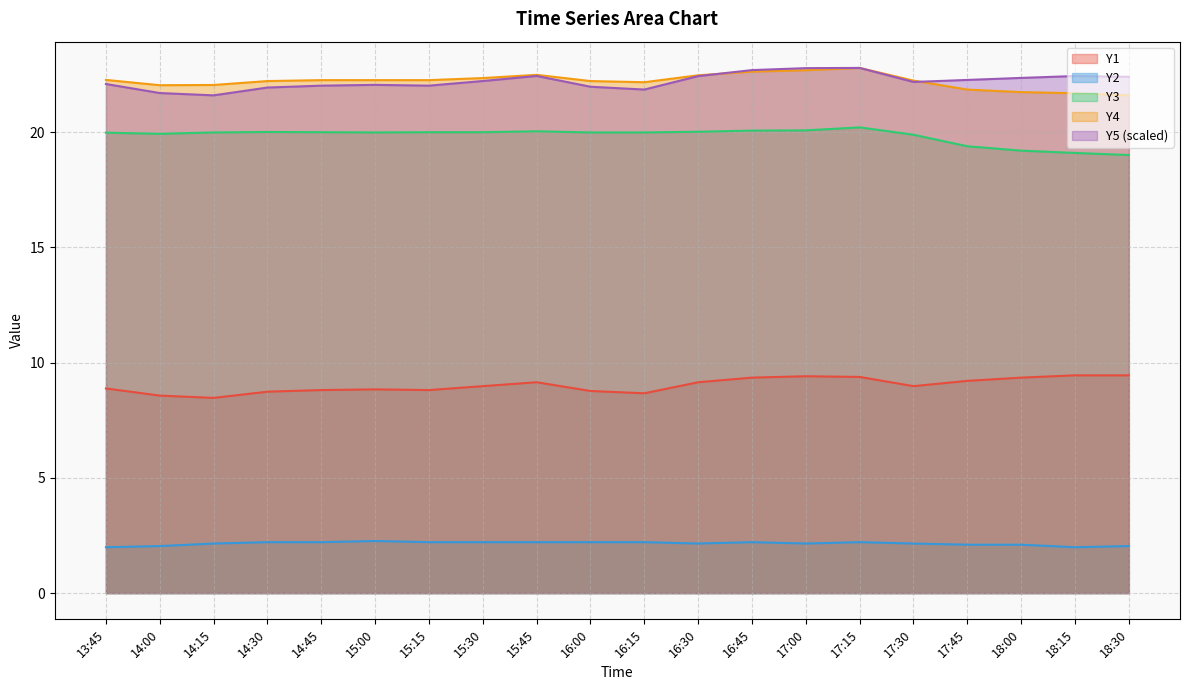

Reading left to right, transcribe all the data shown in this chart.

Y1: 8.9	8.6	8.5	8.7	8.8	8.8	8.8	9.0	9.2	8.8	8.7	9.2	9.3	9.4	9.4	9.0	9.2	9.3	9.4	9.4
Y2: 2.0	2.0	2.1	2.2	2.2	2.3	2.2	2.2	2.2	2.2	2.2	2.1	2.2	2.1	2.2	2.1	2.1	2.1	2.0	2.0
Y3: 20.0	19.9	20.0	20.0	20.0	20.0	20.0	20.0	20.0	20.0	20.0	20.0	20.1	20.1	20.2	19.9	19.4	19.2	19.1	19.0
Y4: 22.3	22.0	22.1	22.2	22.3	22.3	22.3	22.4	22.5	22.2	22.2	22.5	22.6	22.7	22.8	22.2	21.9	21.7	21.7	21.6
Y5: 22.1	21.7	21.6	21.9	22.0	22.1	22.0	22.2	22.4	22.0	21.9	22.4	22.7	22.8	22.8	22.2	22.3	22.4	22.4	22.4